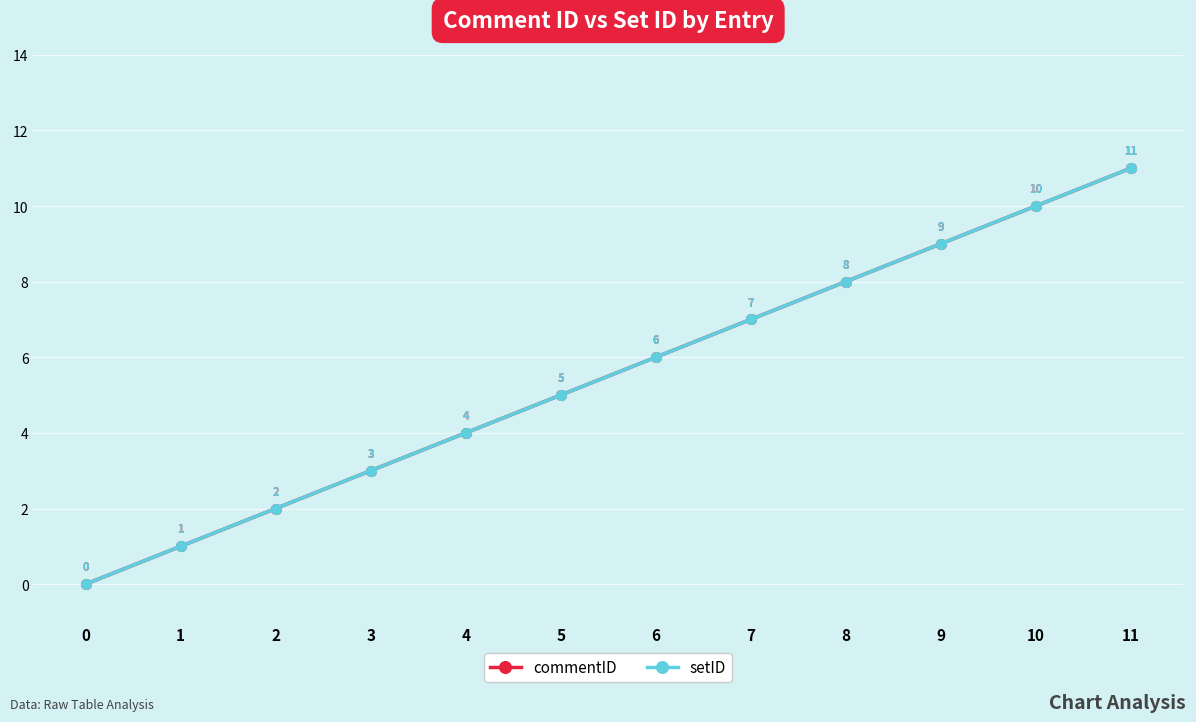

The value of setID at 0 is 0. True or false?

True